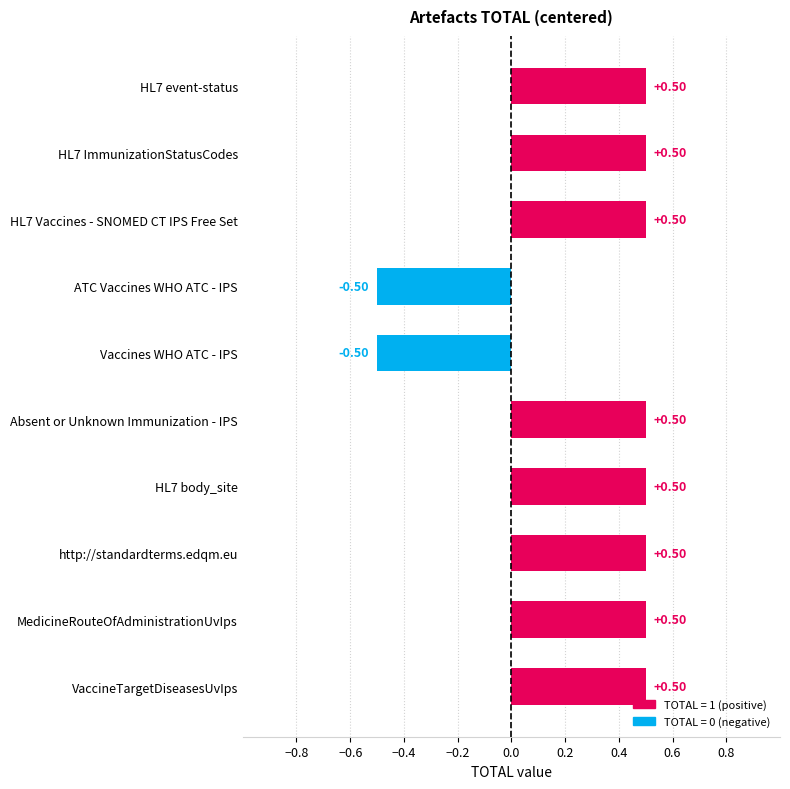

What is the average value?

0.3